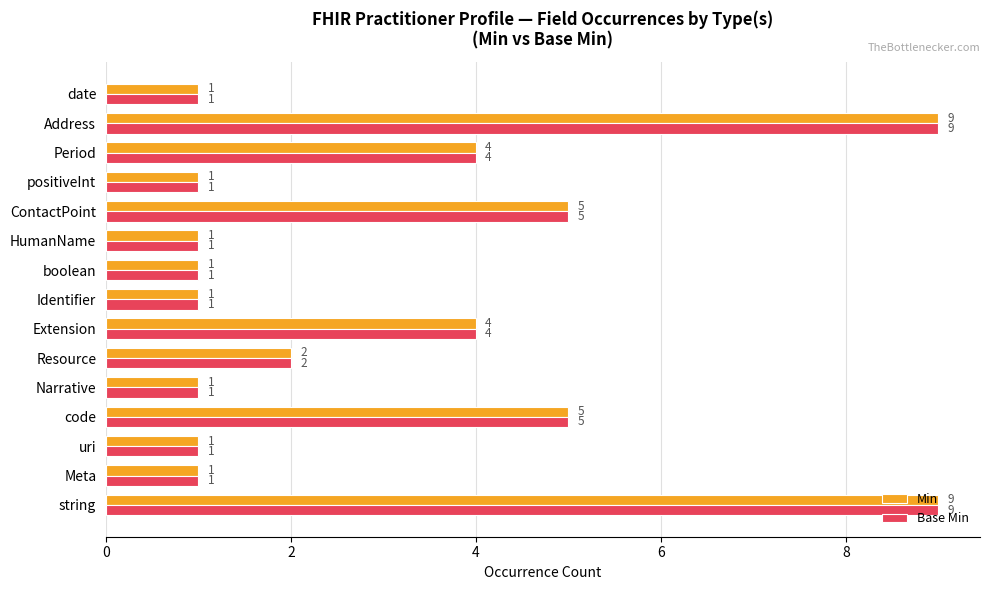

The value of Base Min at Narrative is 1. True or false?

True